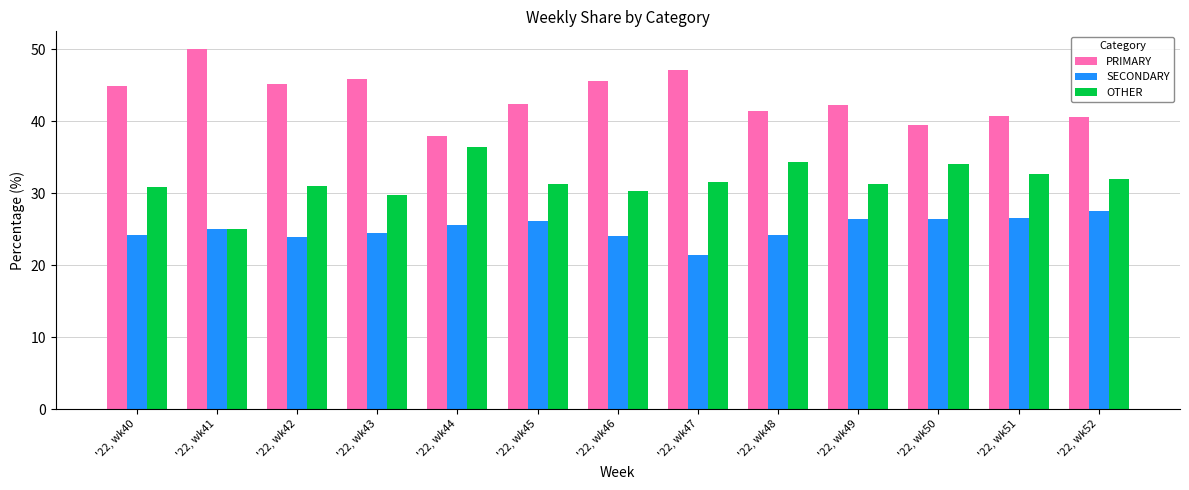

Does the chart contain stacked bars?

No